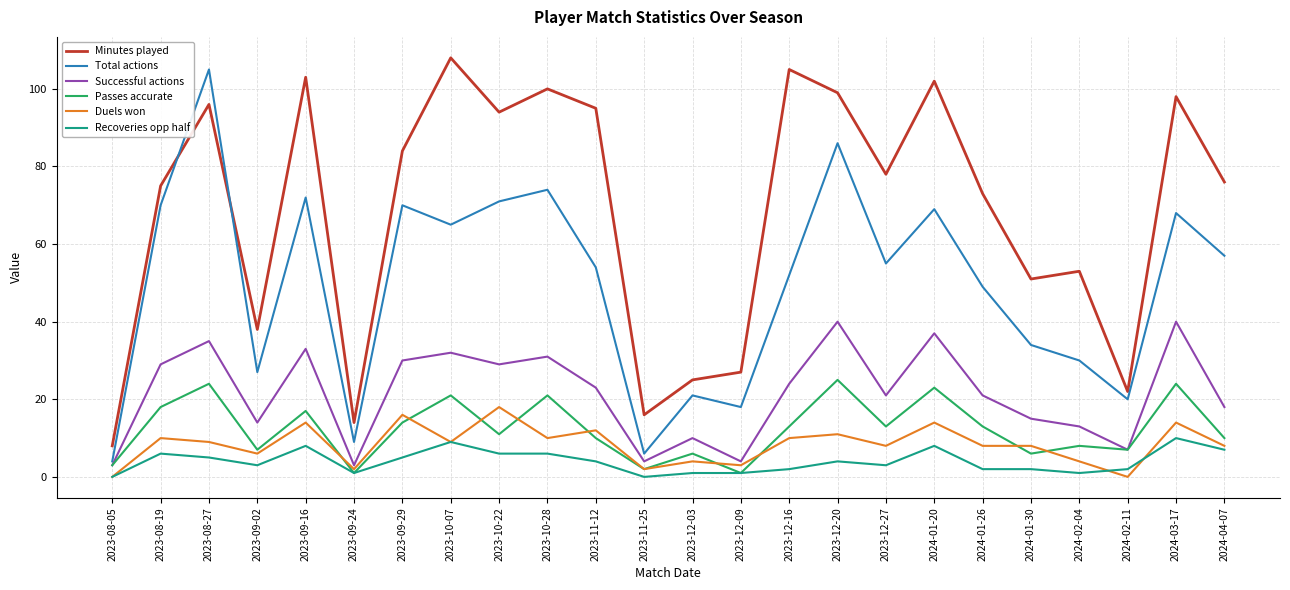

What is the sum of the Recoveries opp half values at 2024-01-20 and 2024-01-30?

10